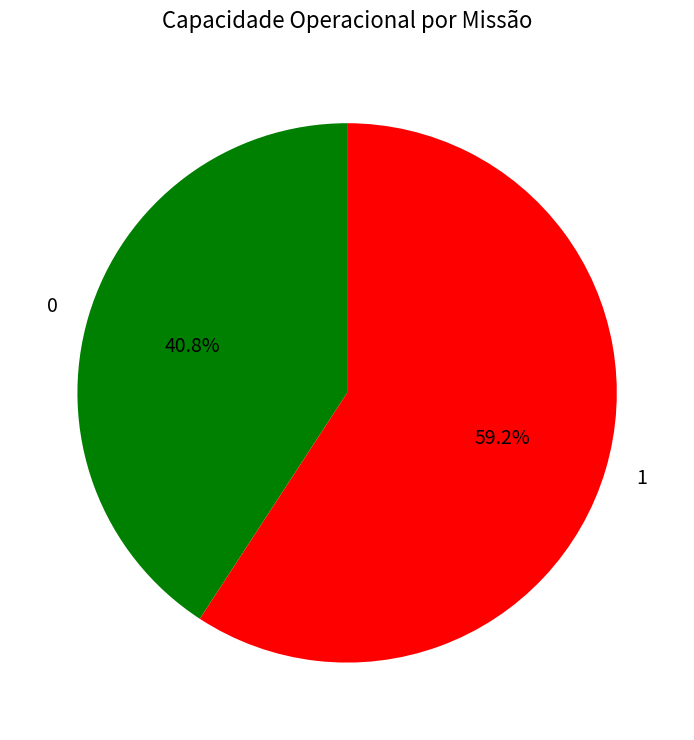

Which category accounts for the majority?

1